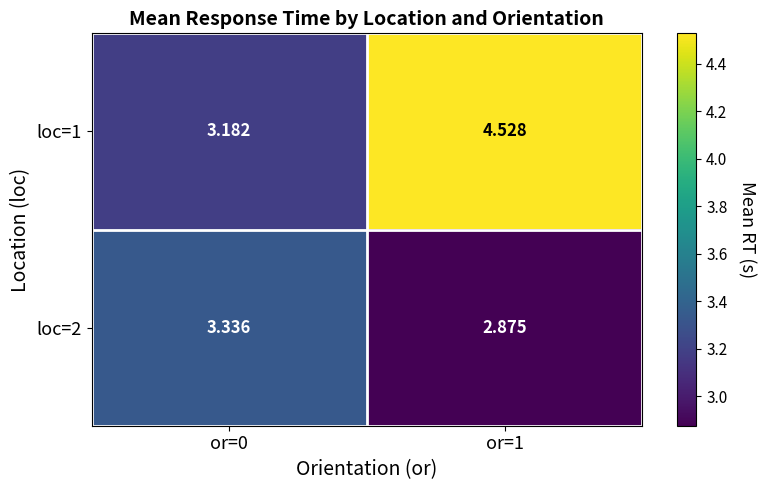

Is the value of loc=1 at or=0 greater than the value of loc=2 at or=1?

Yes